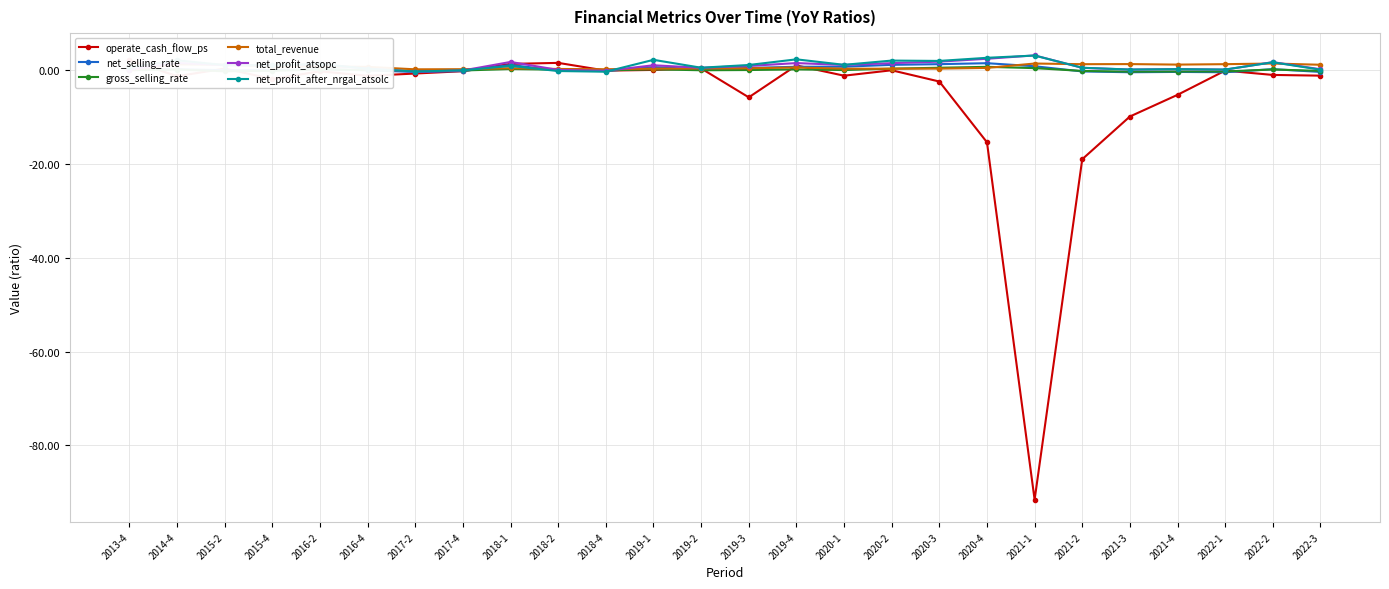

What is the average value of the operate_cash_flow_ps series?

-5.9